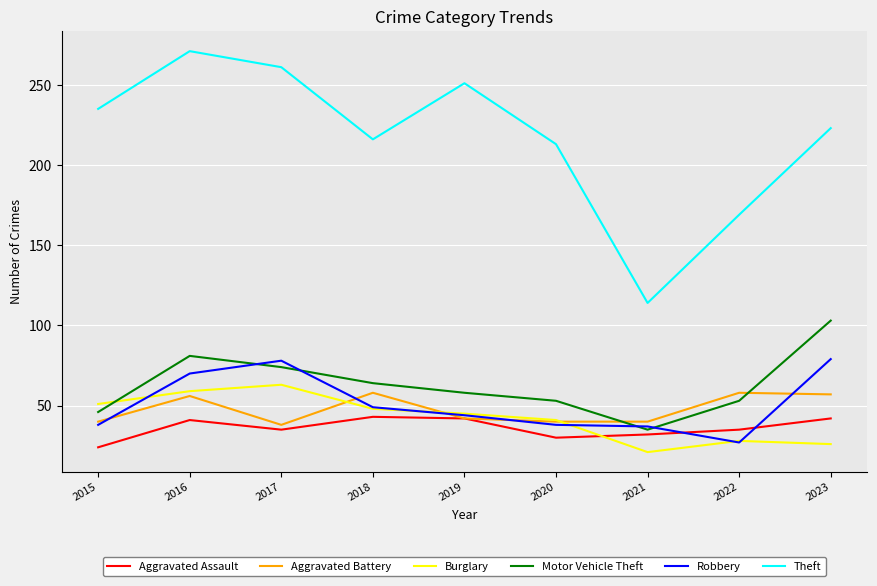

What is the spread (max minus min) of values at 2022?

142